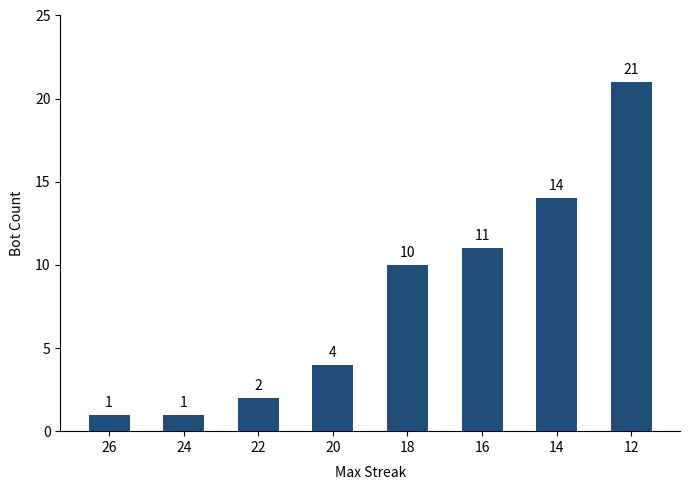

What is the average value?

8